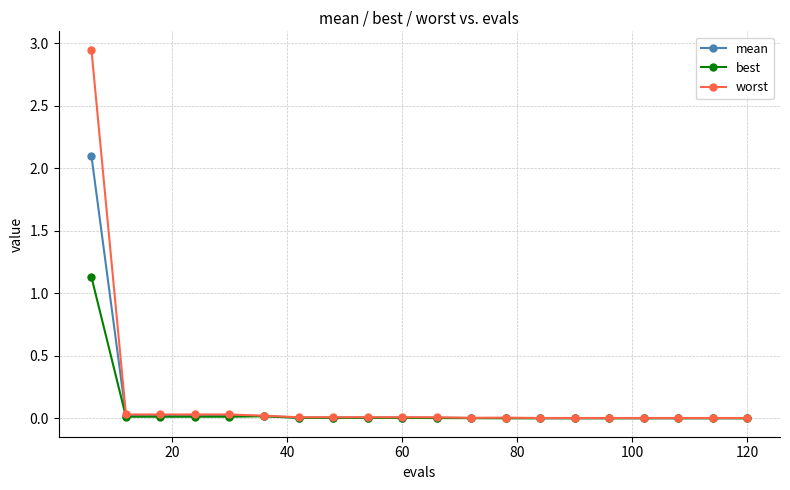

Does the chart display data point markers on the line(s)?

Yes